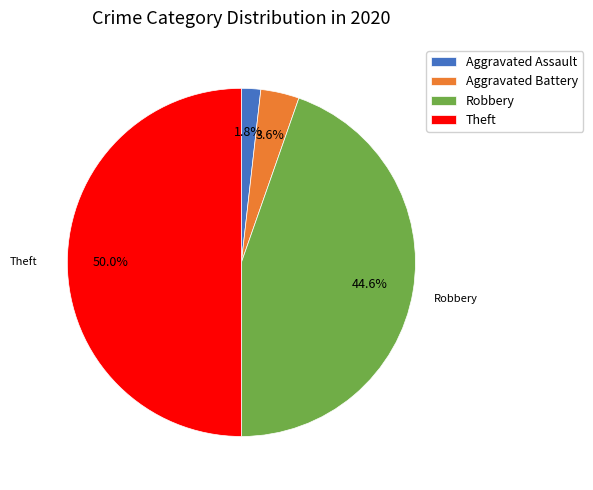

Count the number of slices in the pie.

4